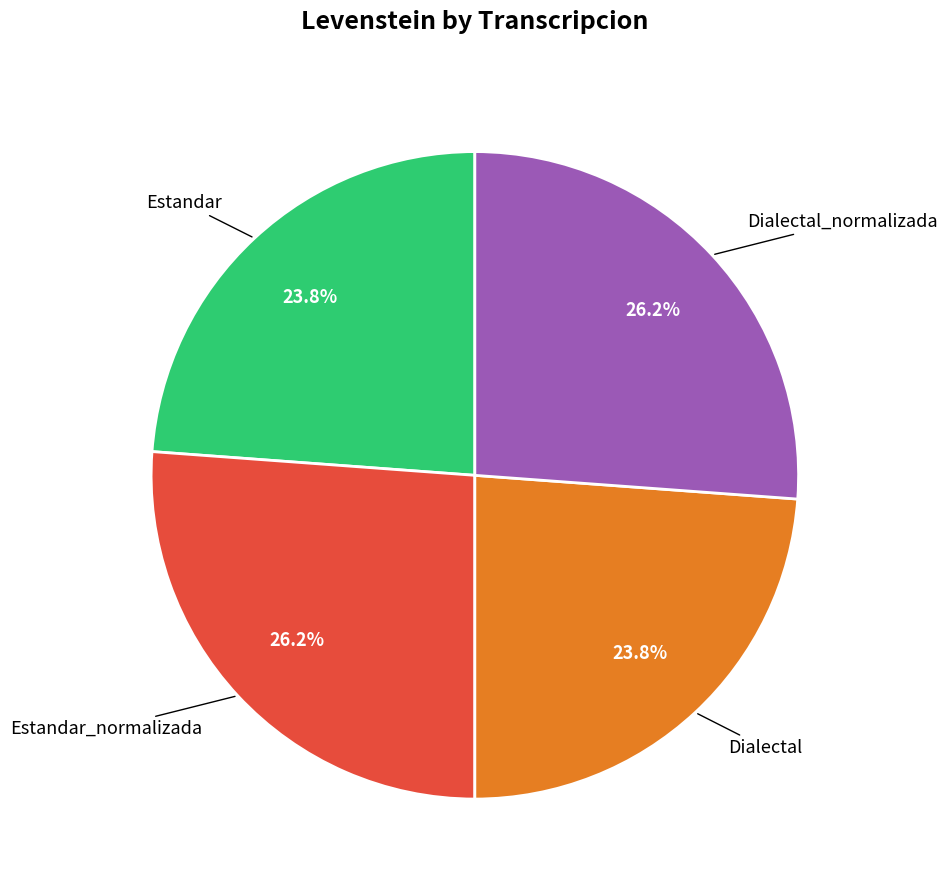

Does any single category account for the majority?

No